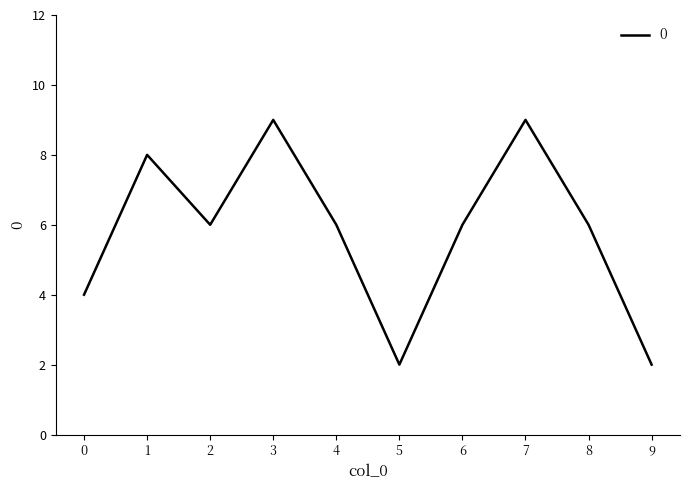

Count the number of categories in the chart.

10